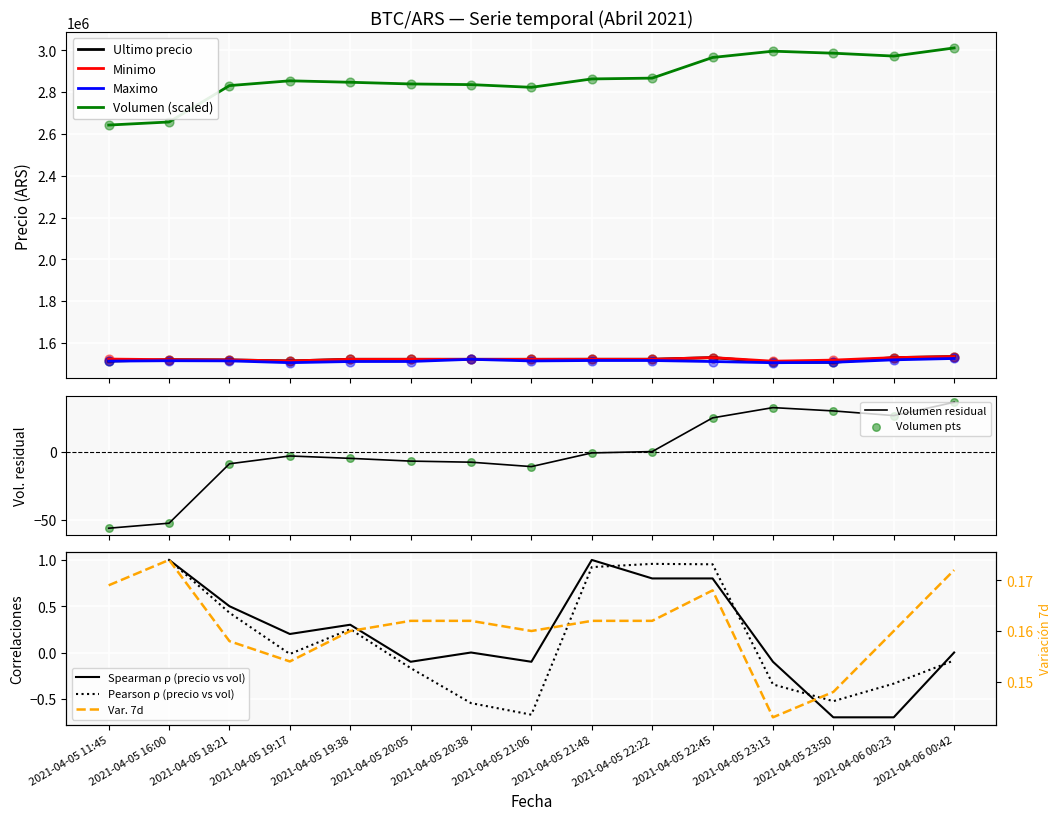

What are all the series names shown in the legend?

Ultimo precio, Minimo, Maximo, Volumen